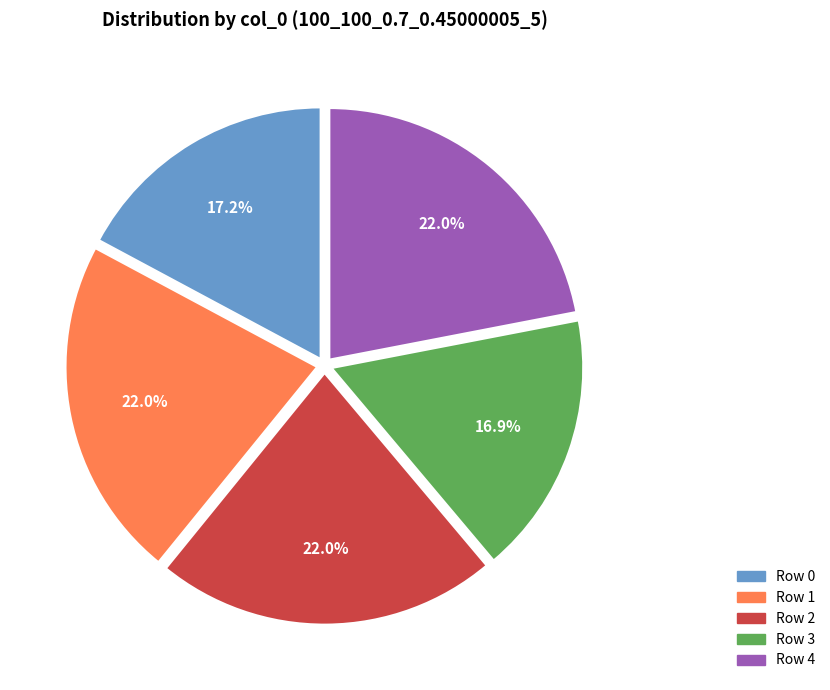

Count the number of slices in the pie.

5